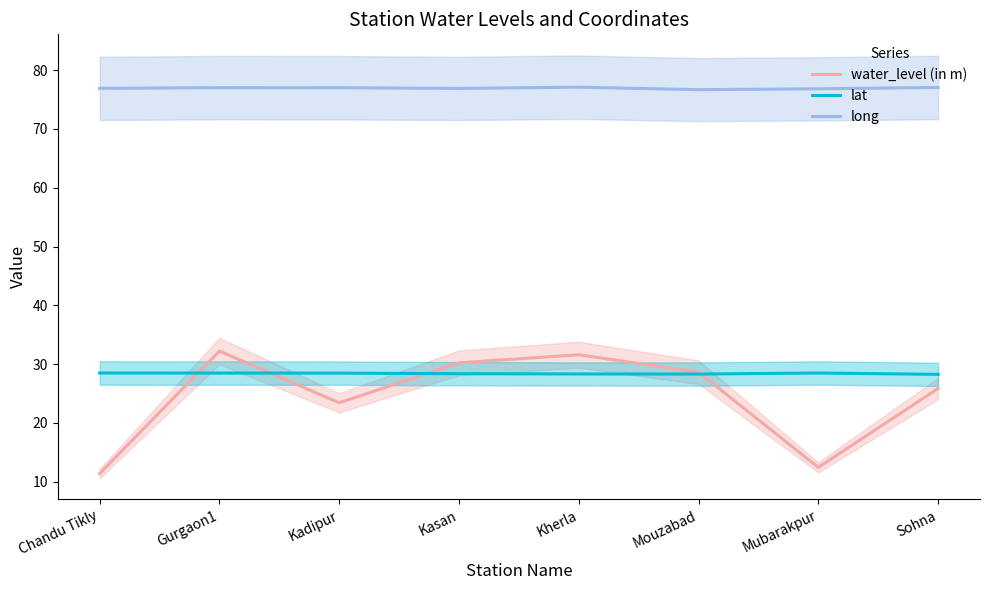

Which has a higher value, Kasan or Mubarakpur?

Kasan